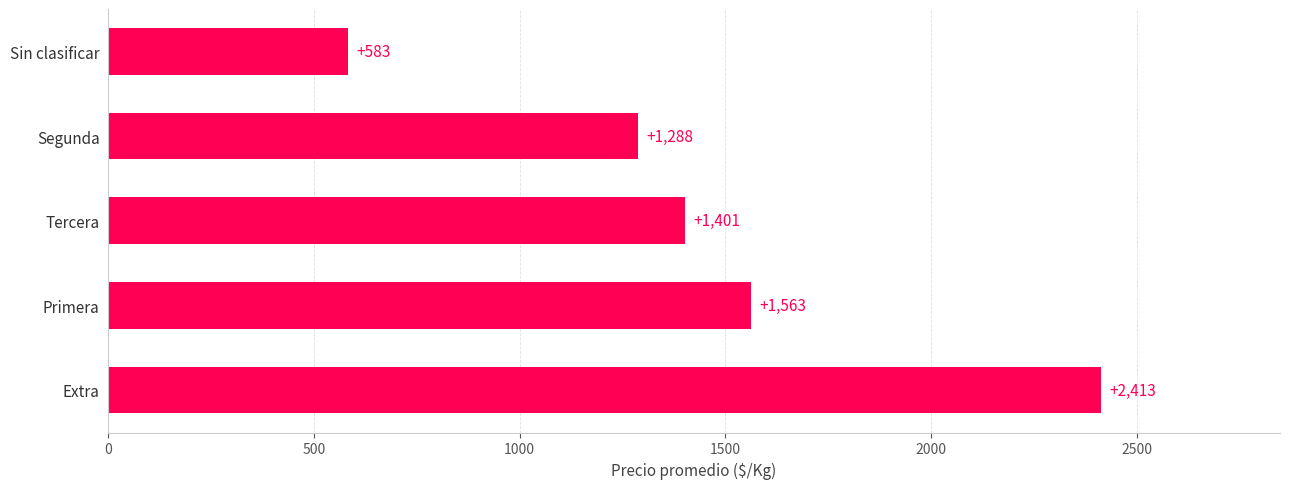

What is the sum of all values?

7248